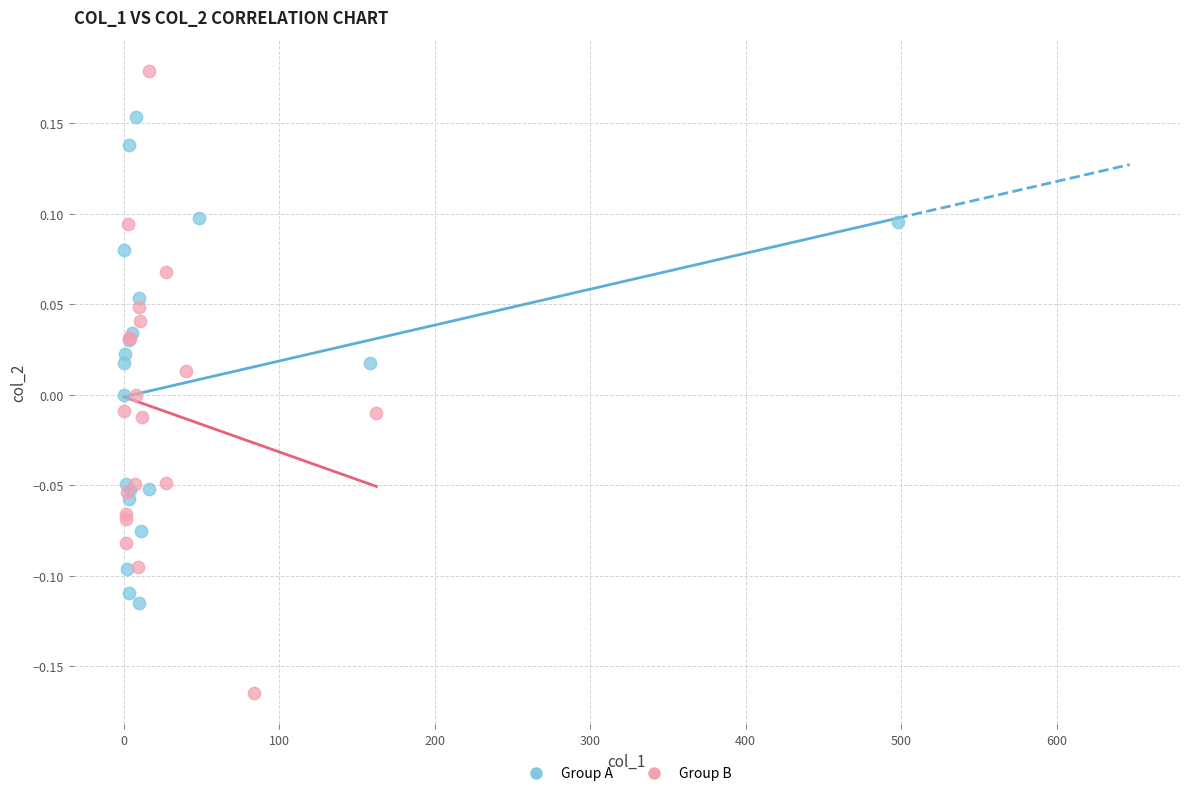

Which series has the largest Y range (max minus min)?

Group B